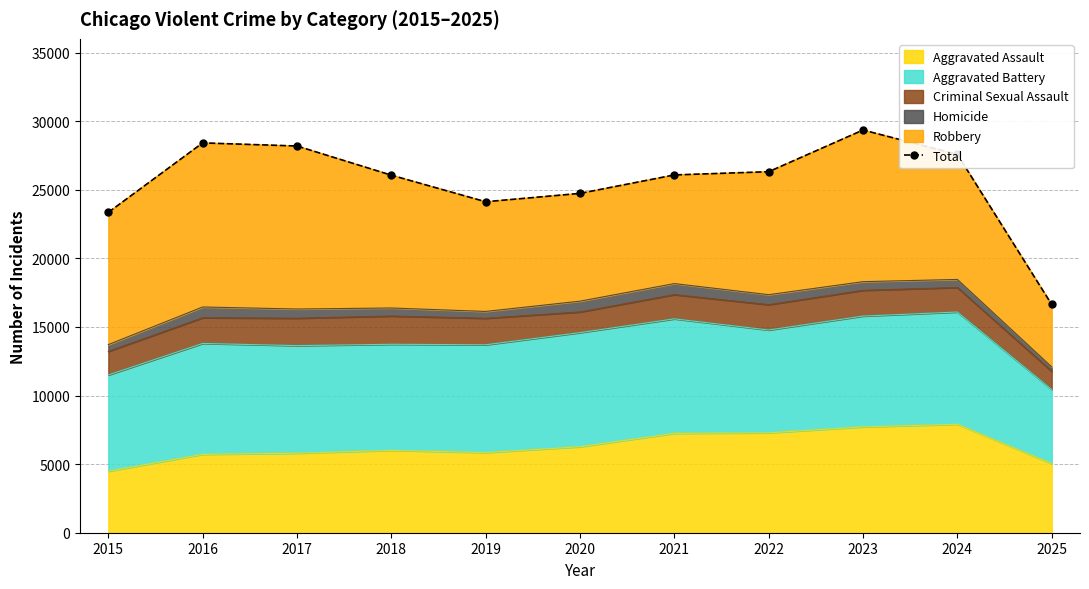

Reading left to right, extract all data points from this chart.

23350	28415	28188	26062	24125	24735	26080	26315	29353	27578	16637